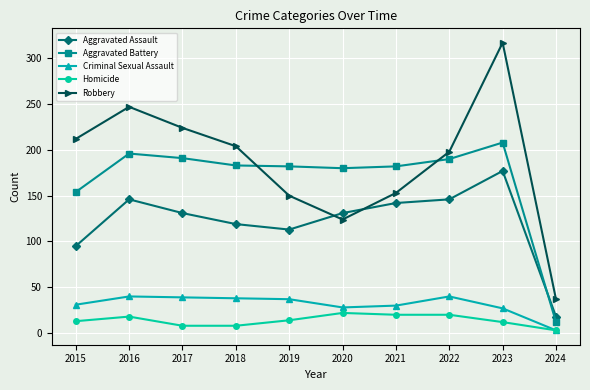

List the series in order of their peak value, lowest first.

Homicide, Criminal Sexual Assault, Aggravated Assault, Aggravated Battery, Robbery